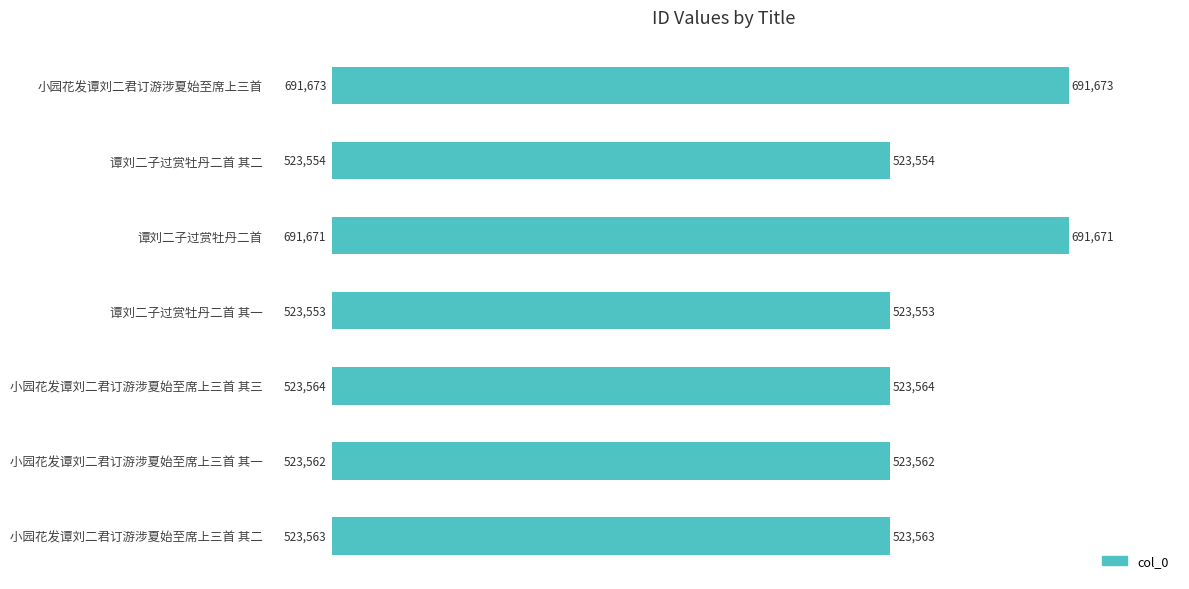

The value at 谭刘二子过赏牡丹二首 其一 is 932953. True or false?

False